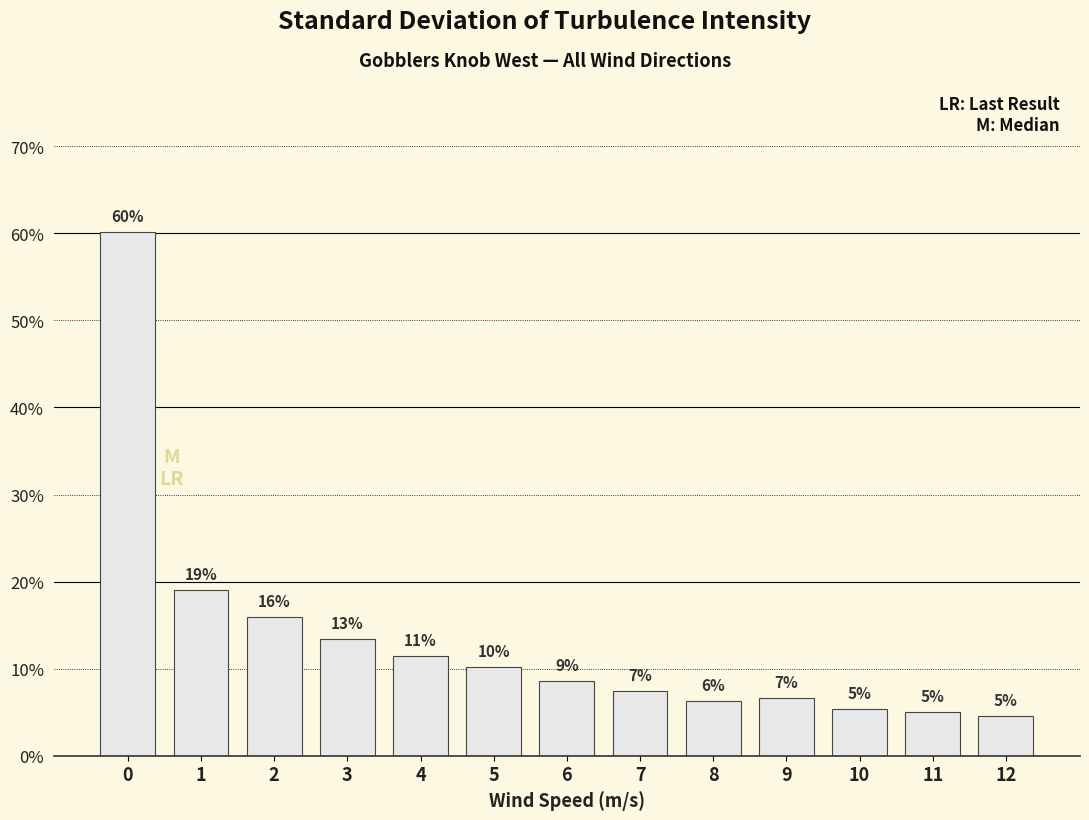

What is the value of the 10th bar from the left?

0.1